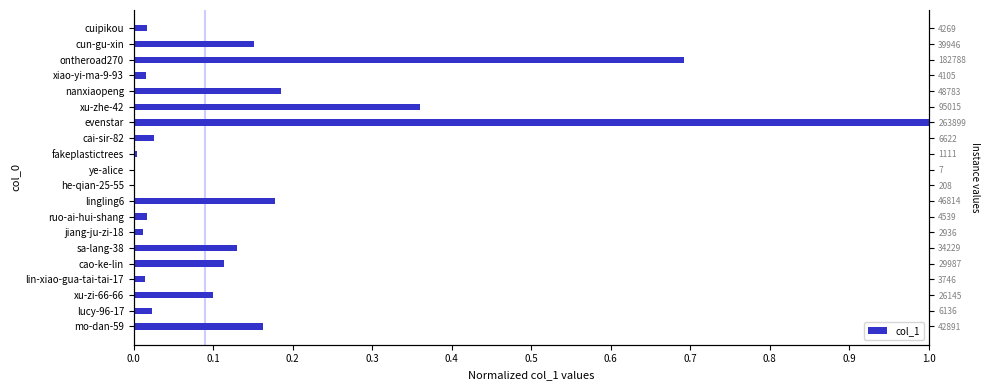

What is the average value?

0.2